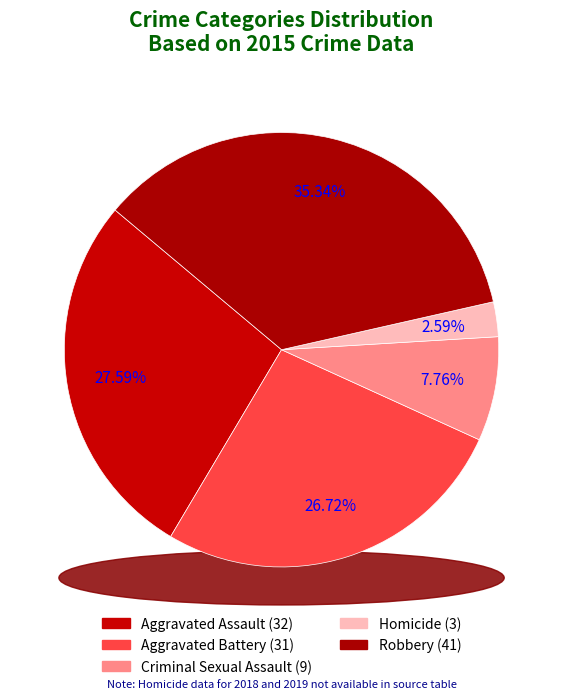

What percentage do Homicide and Robbery together represent?

37.9%